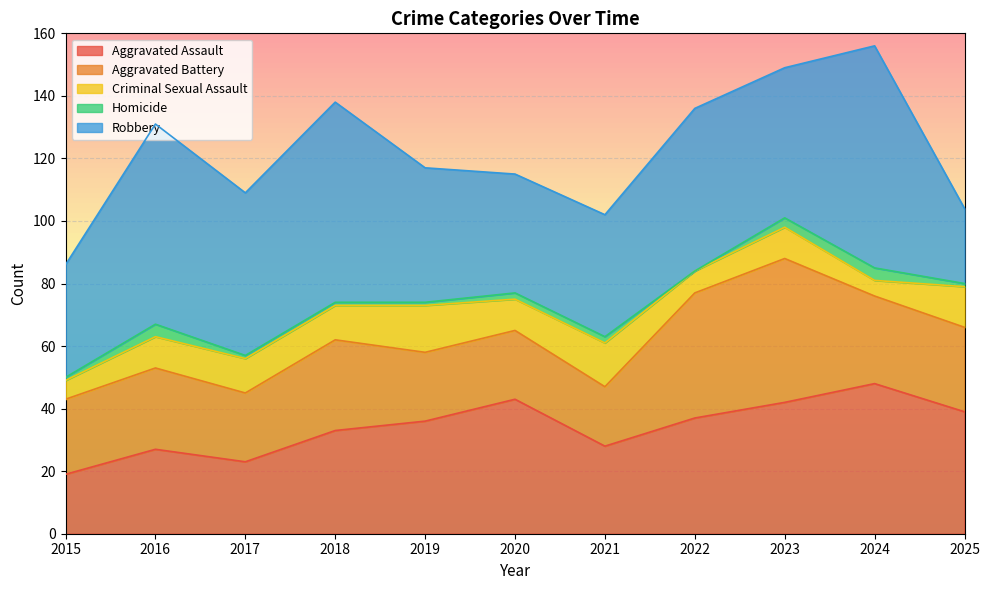

Count the number of categories in the chart.

11